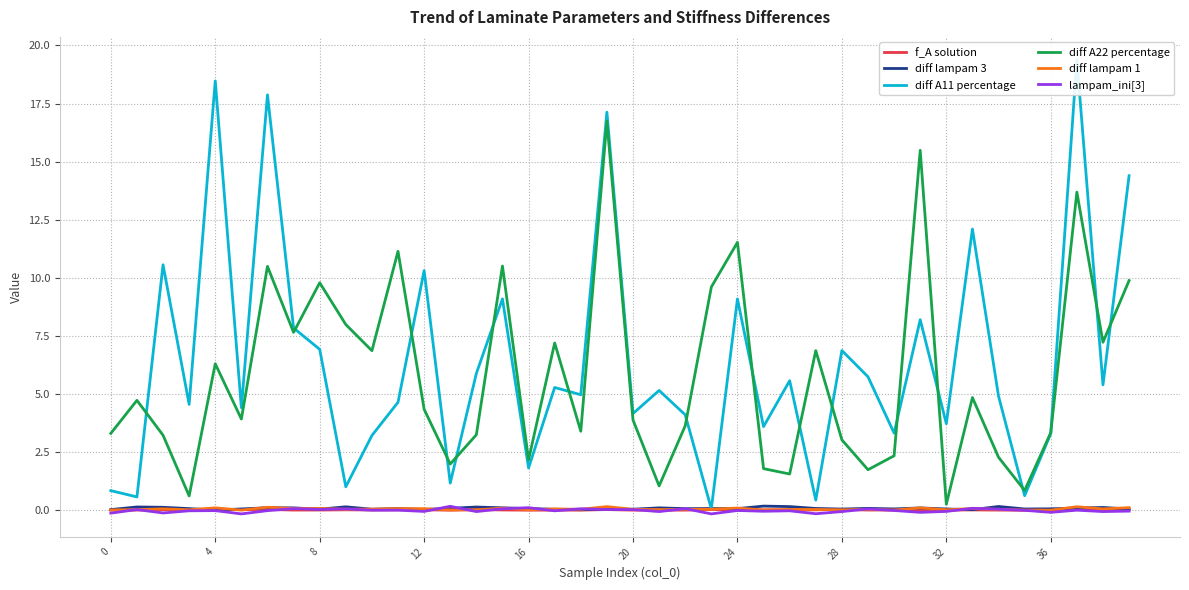

How many lines are shown in the chart?

6